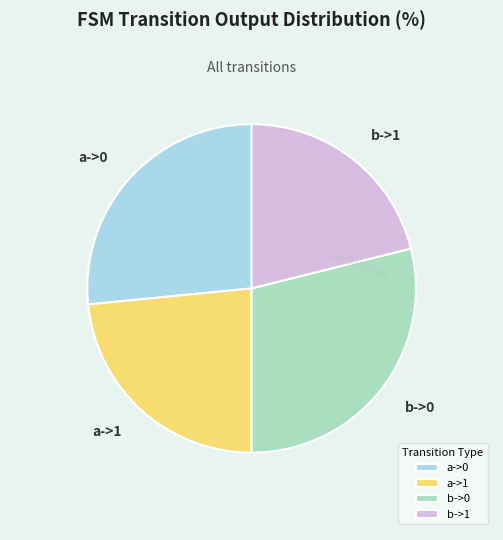

Combined, do b->0 and a->1 account for over 50%?

Yes